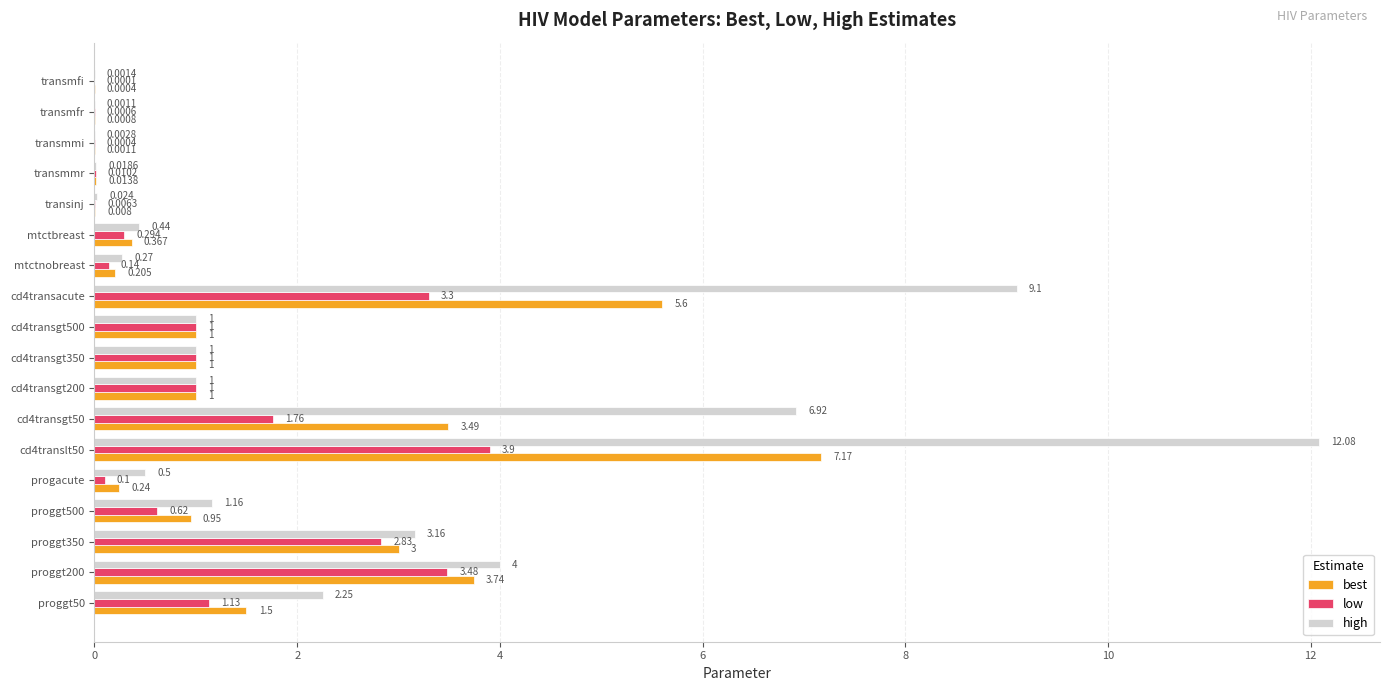

Between cd4transgt350 and progacute, which series saw the biggest shift?

low